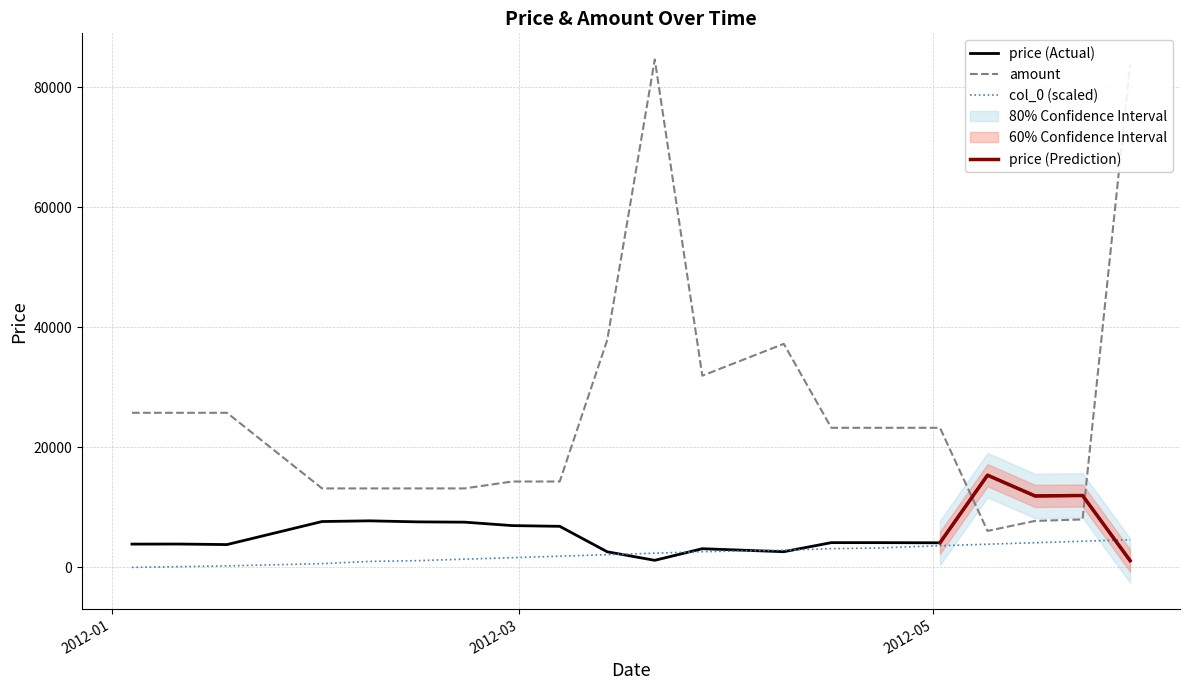

Which series changed the most between 2012-01-11 and 2012-04-09?

amount